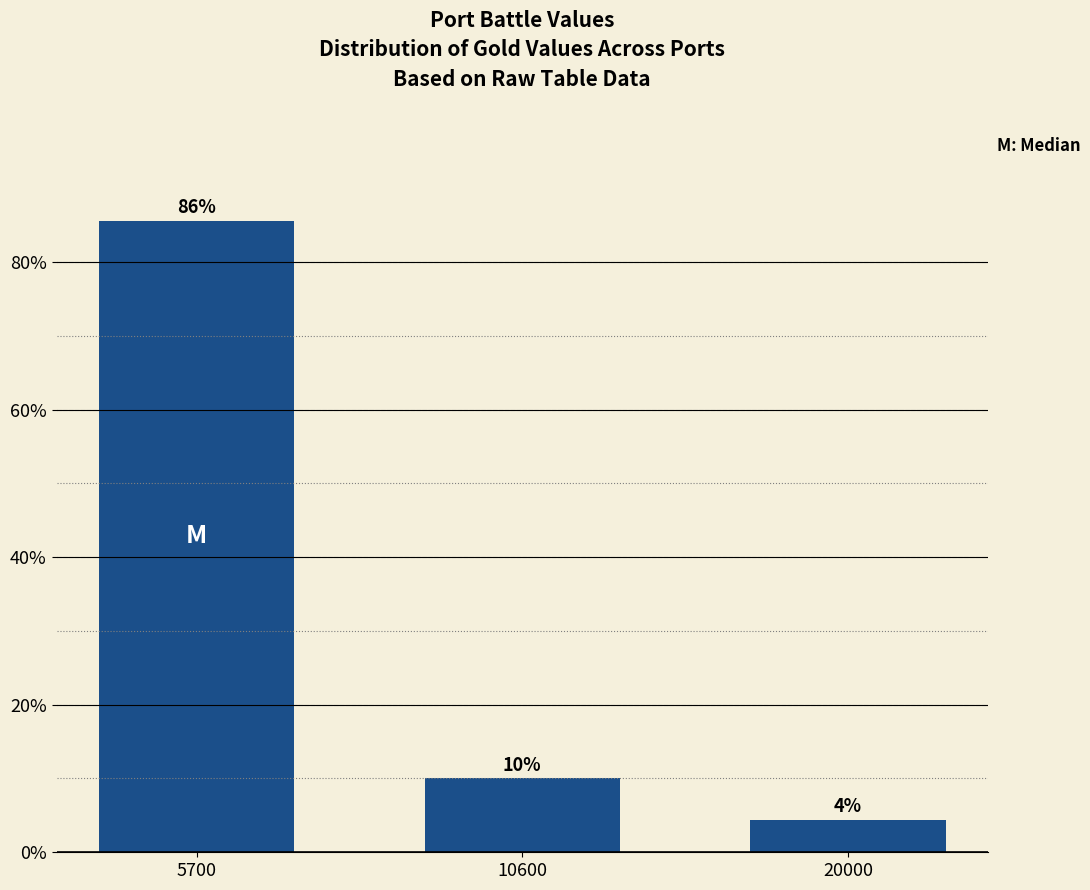

At which label is the value closest to 45?

10600